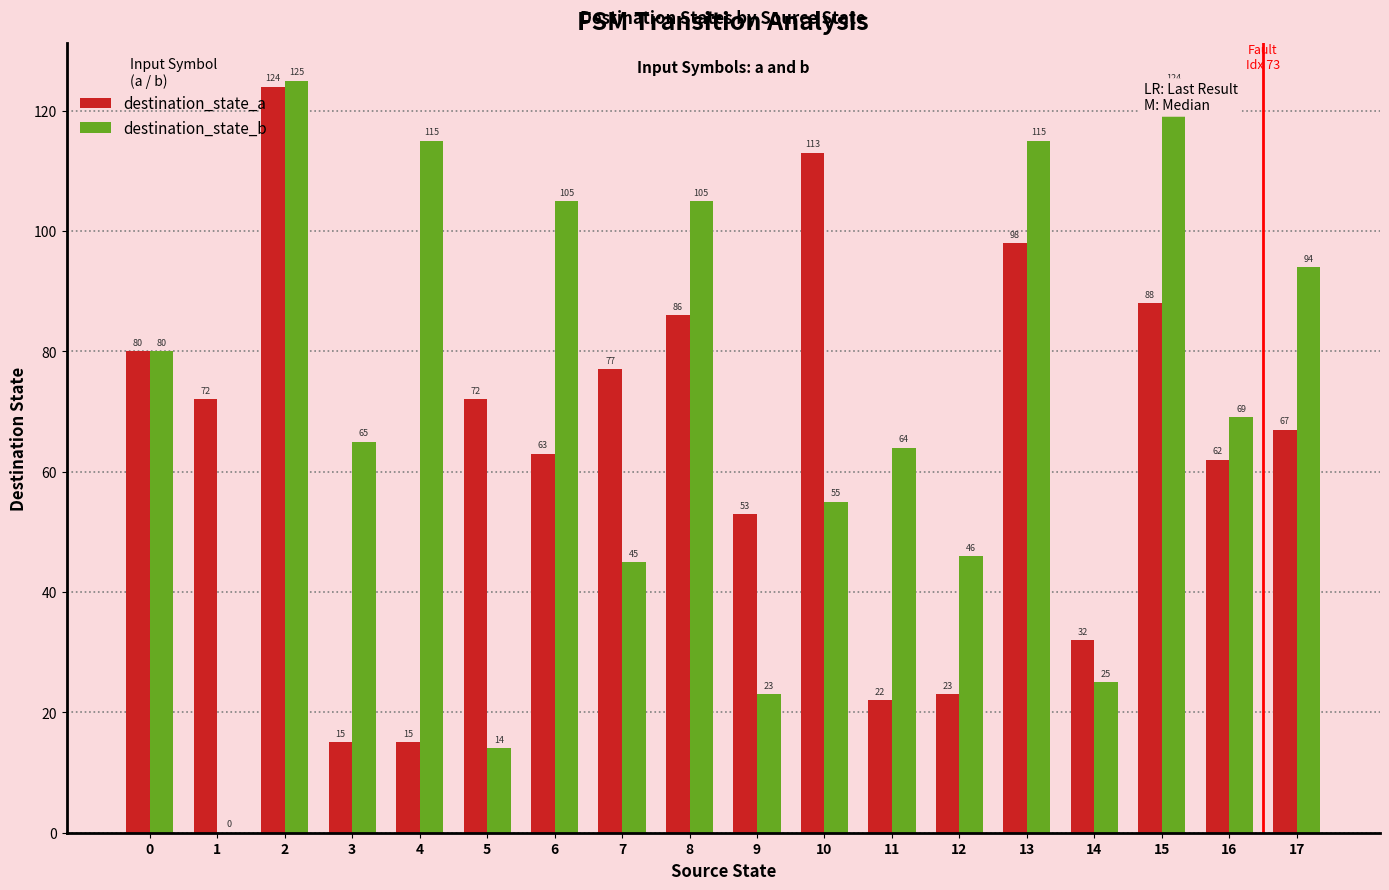

Does the chart contain stacked bars?

No